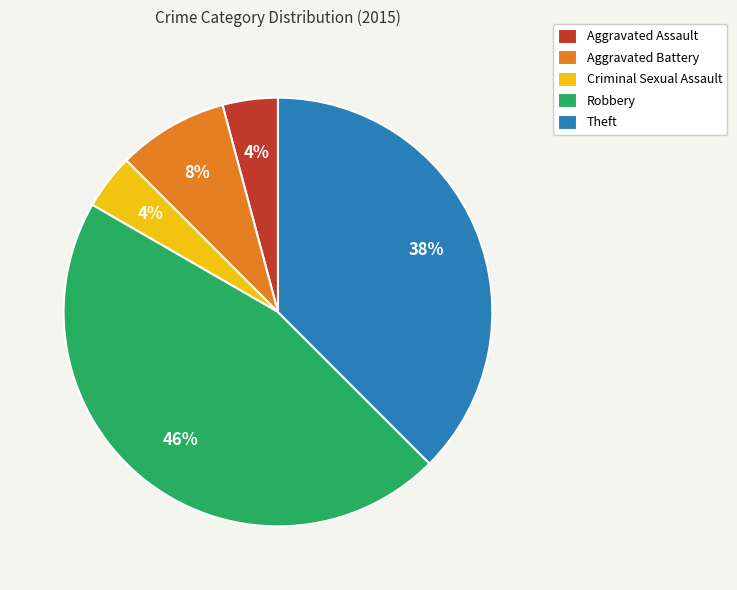

What is the largest slice in the pie chart?

Robbery